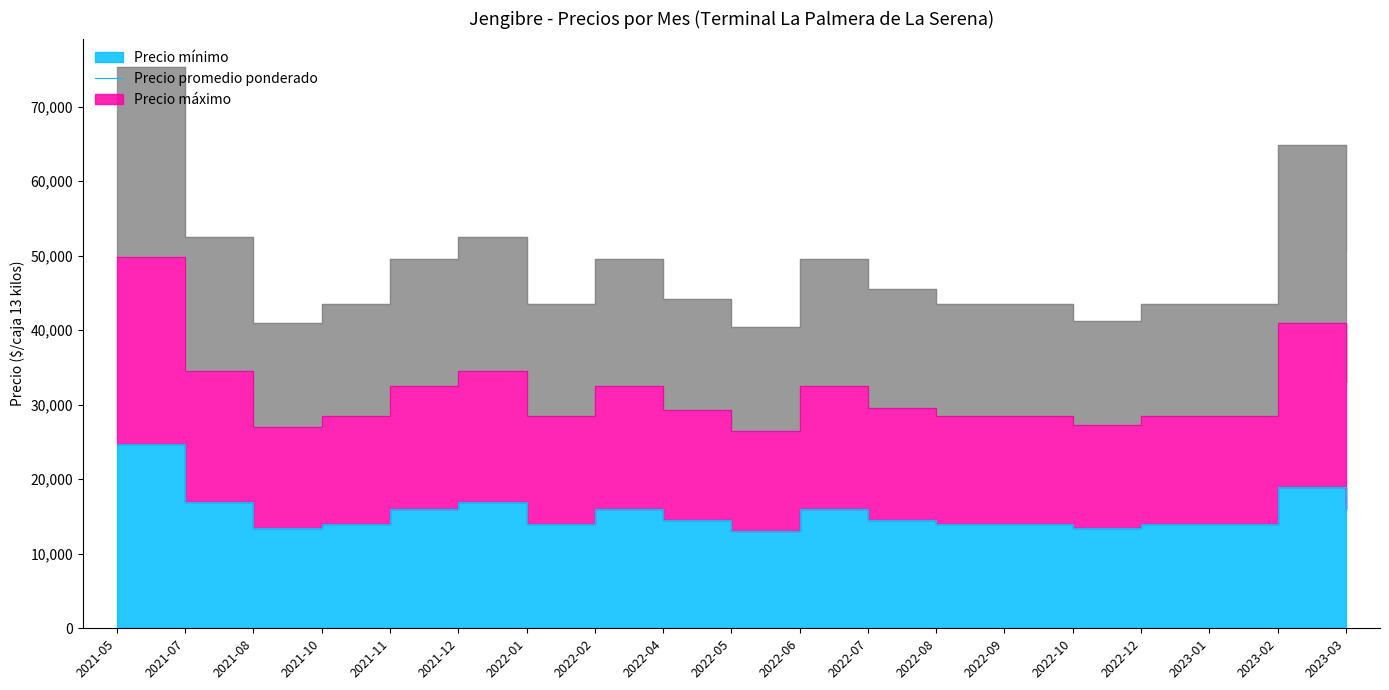

What is the total value across all series at 2022-08?

57500